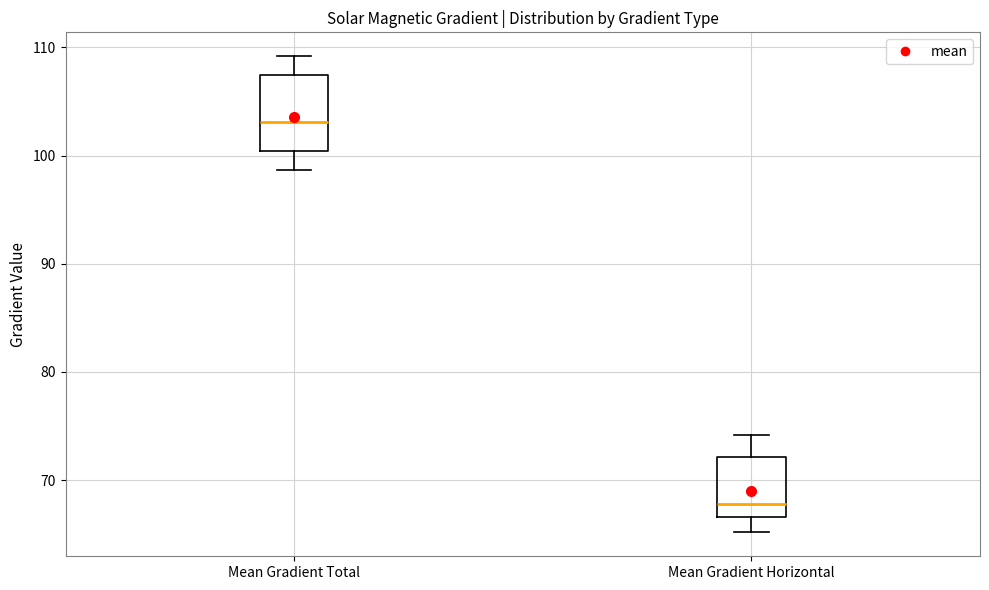

Which box is the tallest, from its lower edge to its upper edge?

Mean Gradient Total